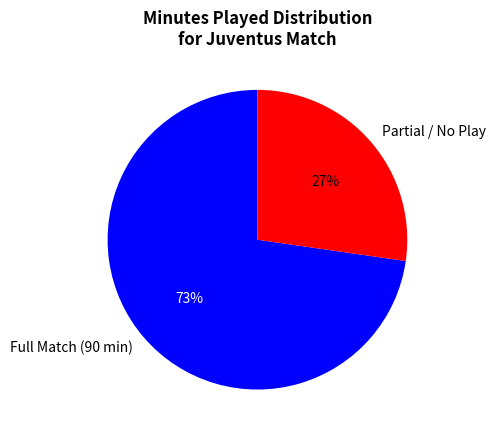

Which category has the biggest portion of the pie?

Full Match (90 min)